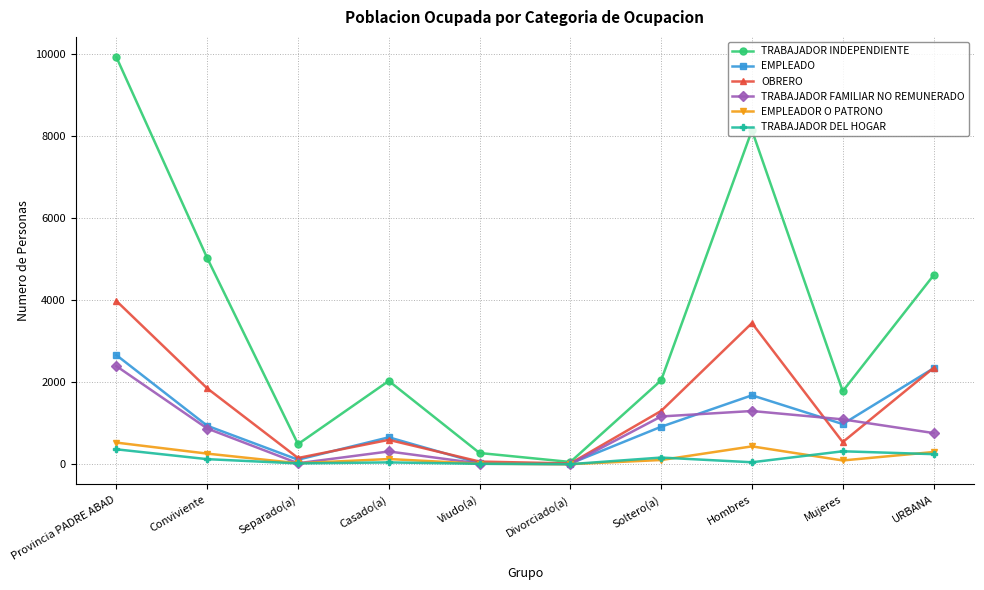

Which series has the widest spread of values?

TRABAJADOR INDEPENDIENTE